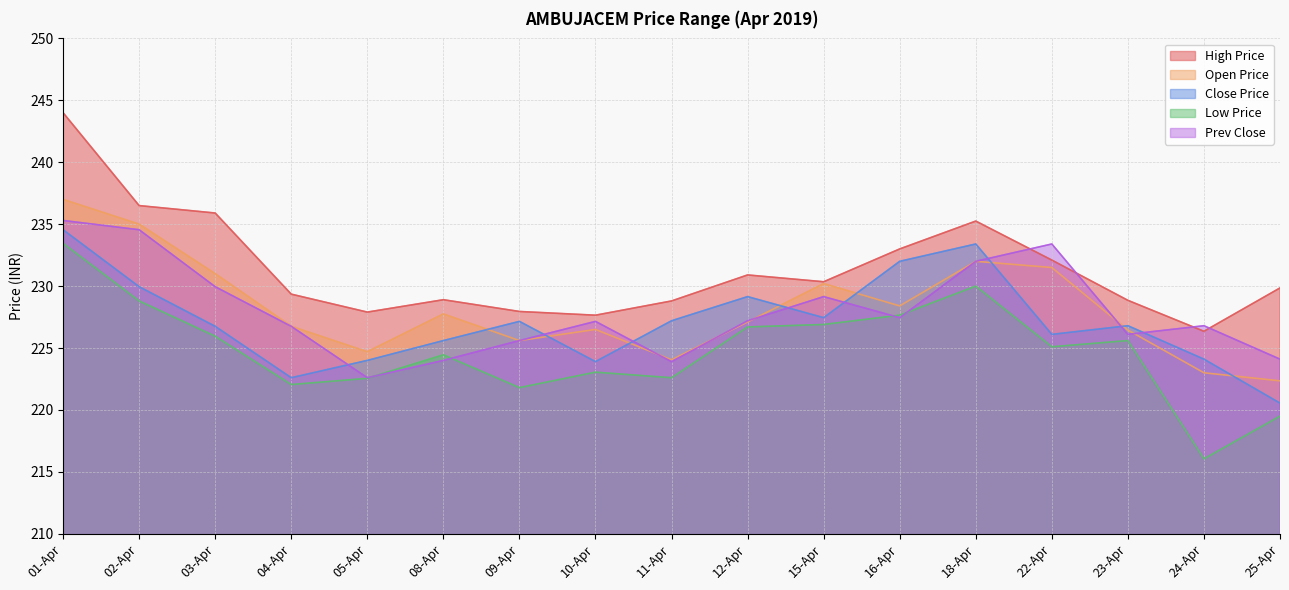

What is the spread (max minus min) of values at 24-Apr?

10.8